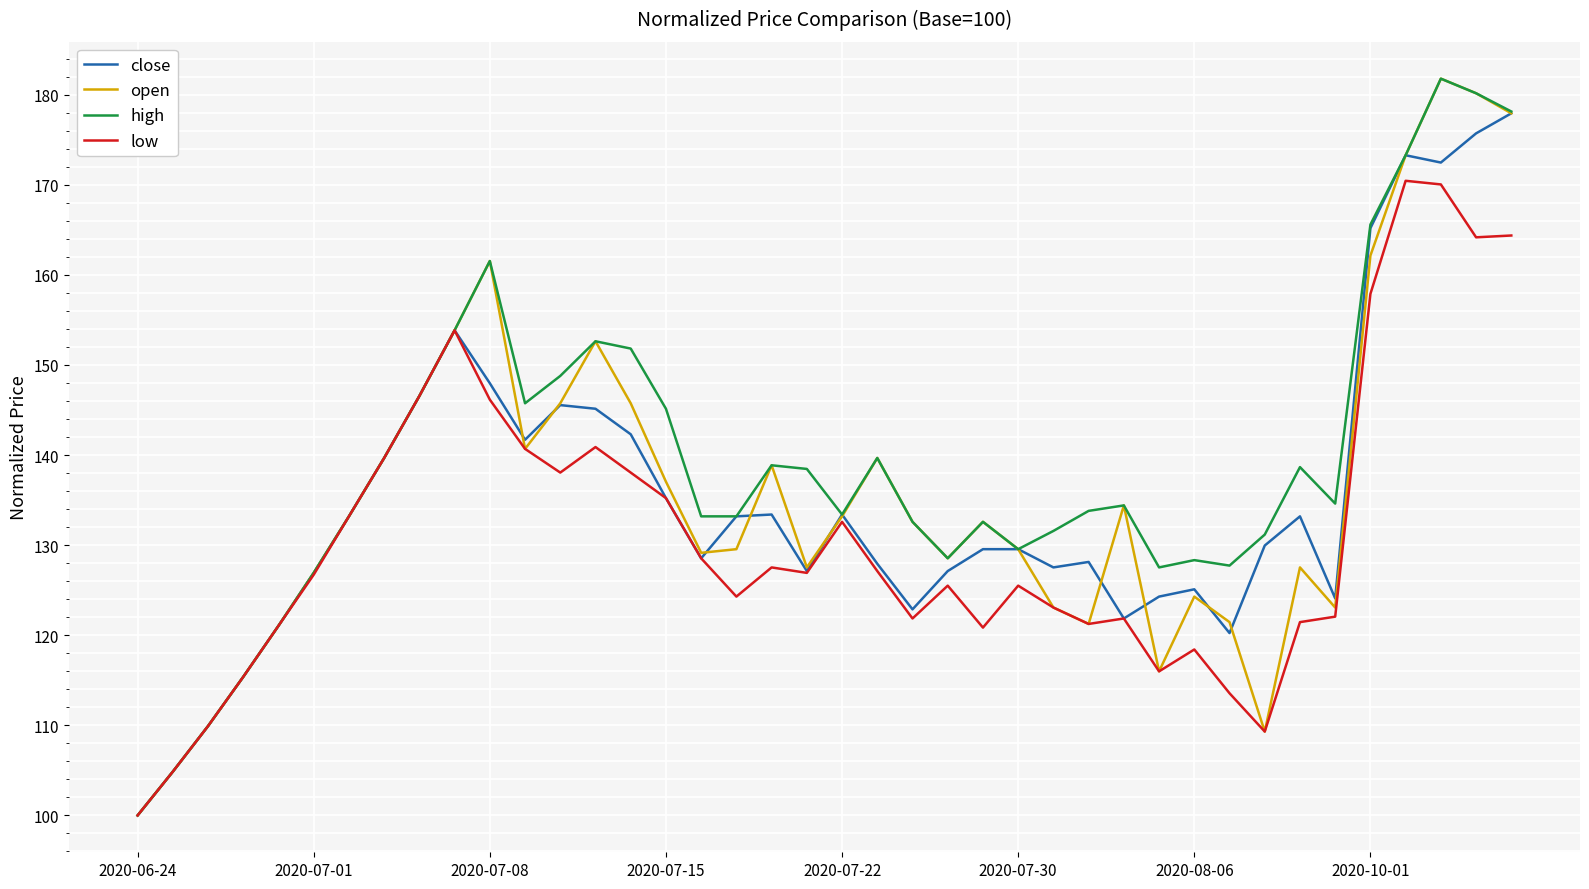

What is the minimum value shown in the chart?

100.0